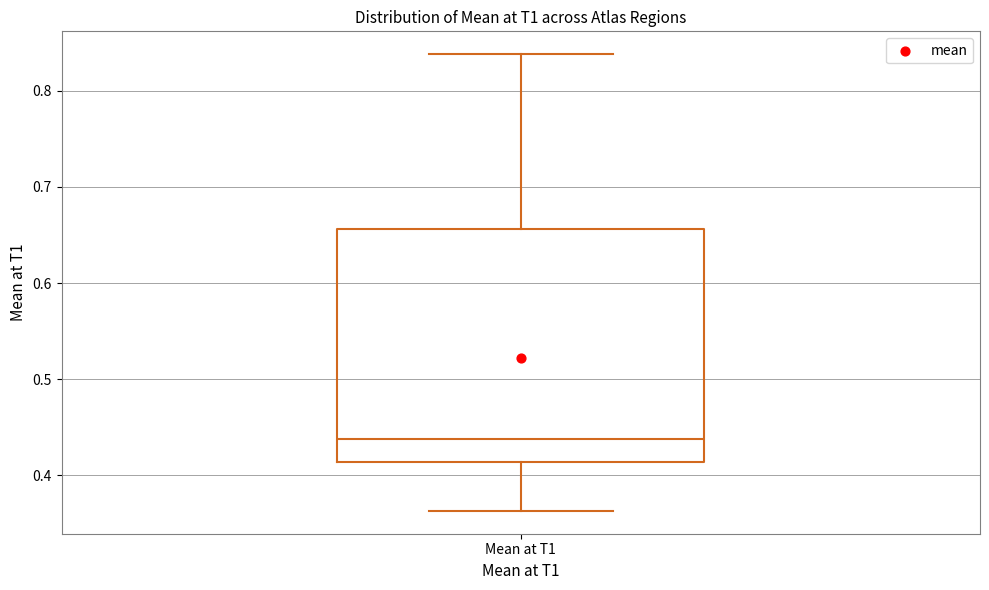

Where does the upper whisker of the box for Mean at T1 end on the y-axis? The values are not printed on the chart, so give them approximately, as read against the axis.

0.84